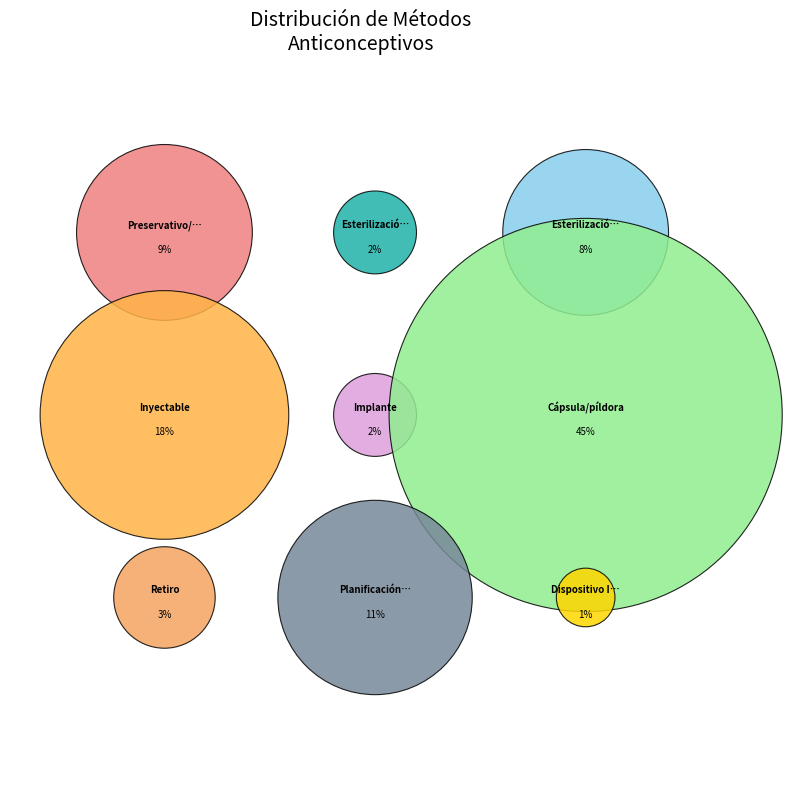

True or false: Preservativo/condón accounts for 9% of the total.

True